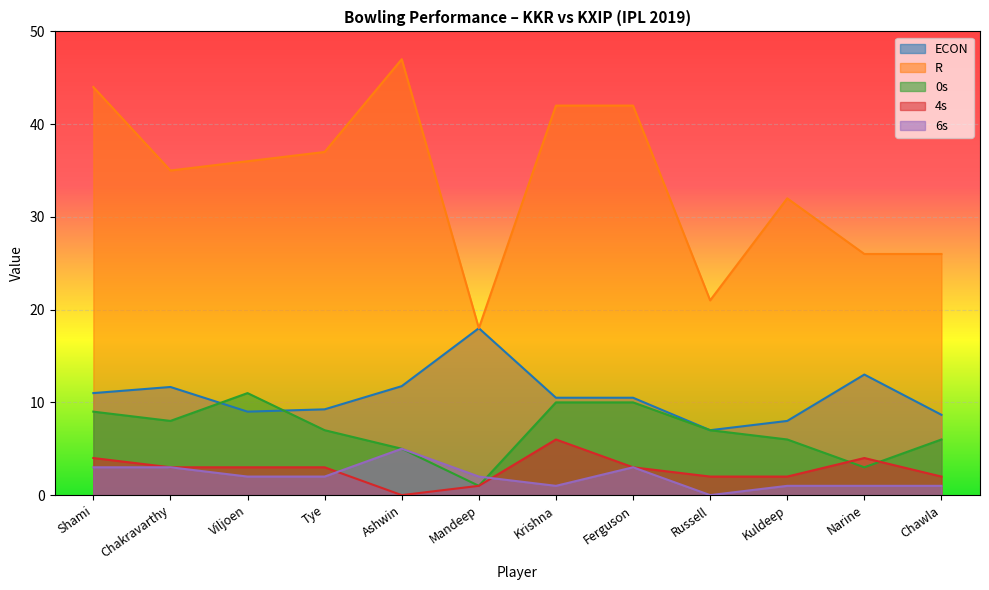

True or false: R and 0s intersect in this chart.

False